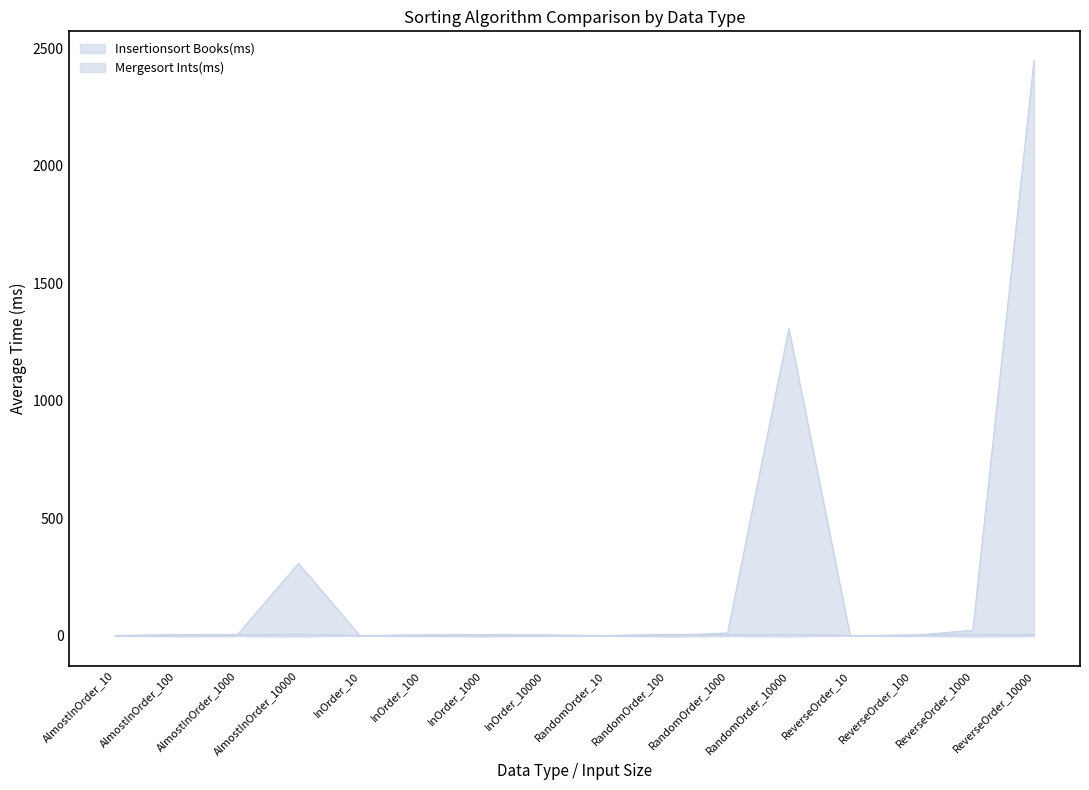

What is the label of the 15th point from the left?

ReverseOrder_1000